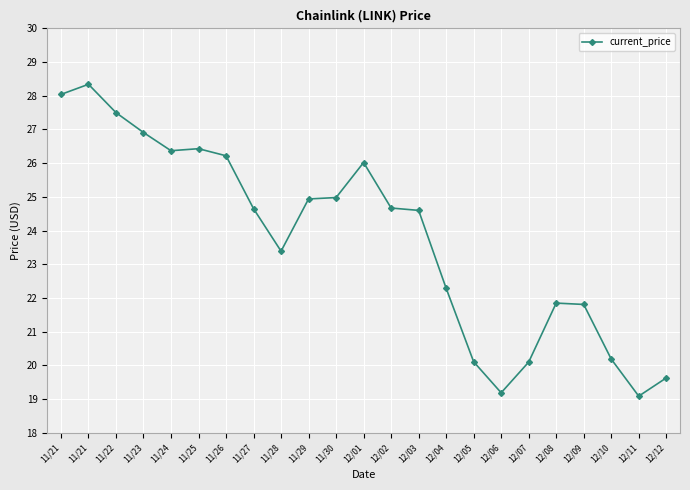

How many values exceed 24?

13